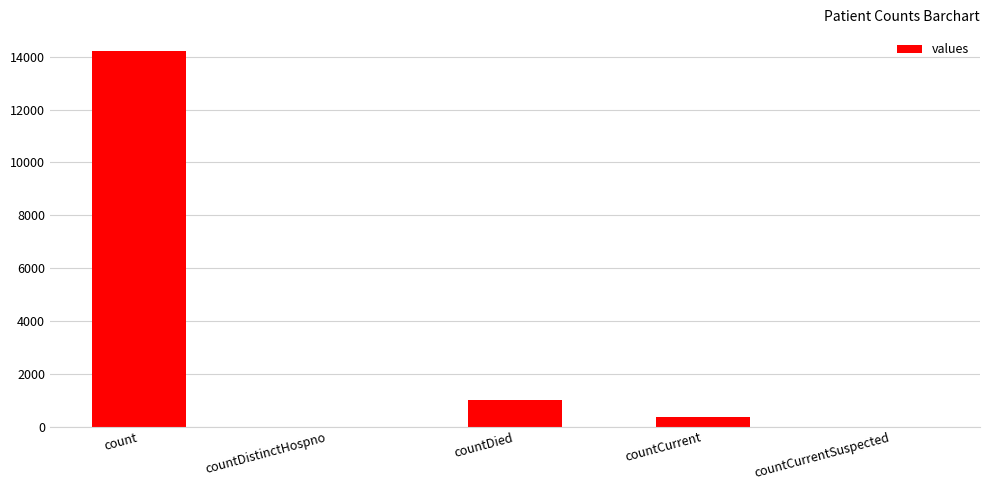

What is the sum of all values?

15585